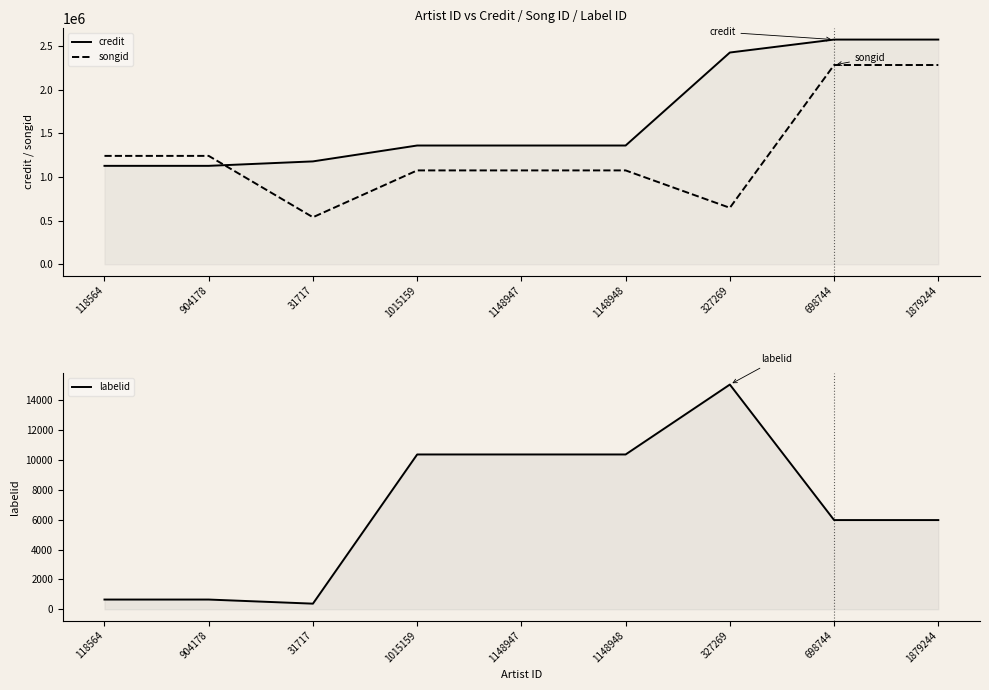

How many data points in labelid are above 5976?

4